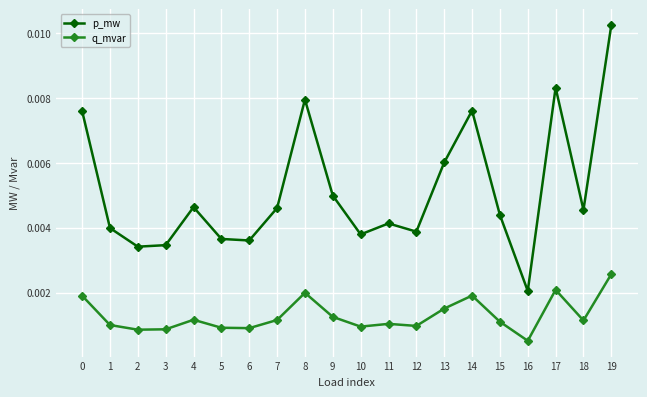

Which series has the widest spread of values?

p_mw